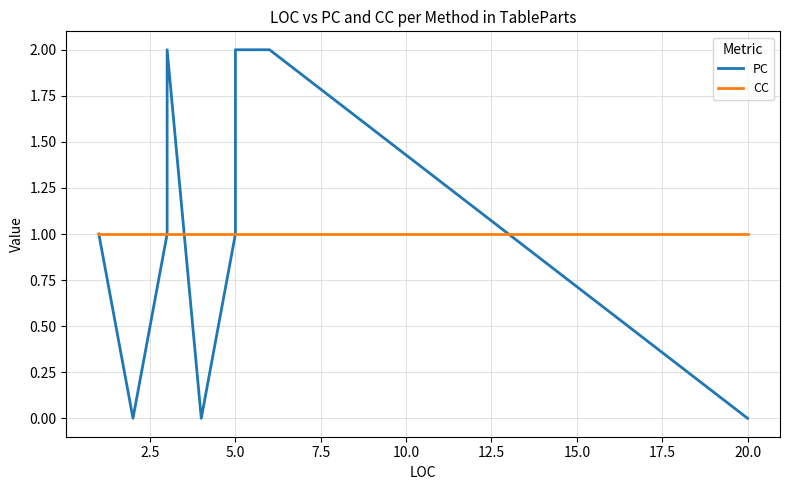

The value of CC at 2.5 is 1. True or false?

True